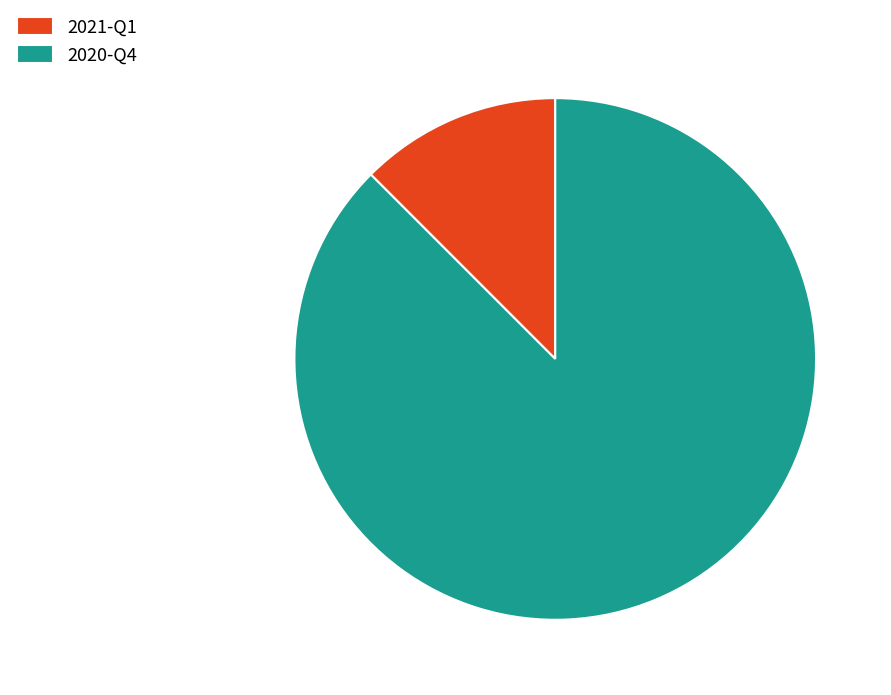

What is the ratio of the value at 2020-Q4 to the value at 2021-Q1?

7.0